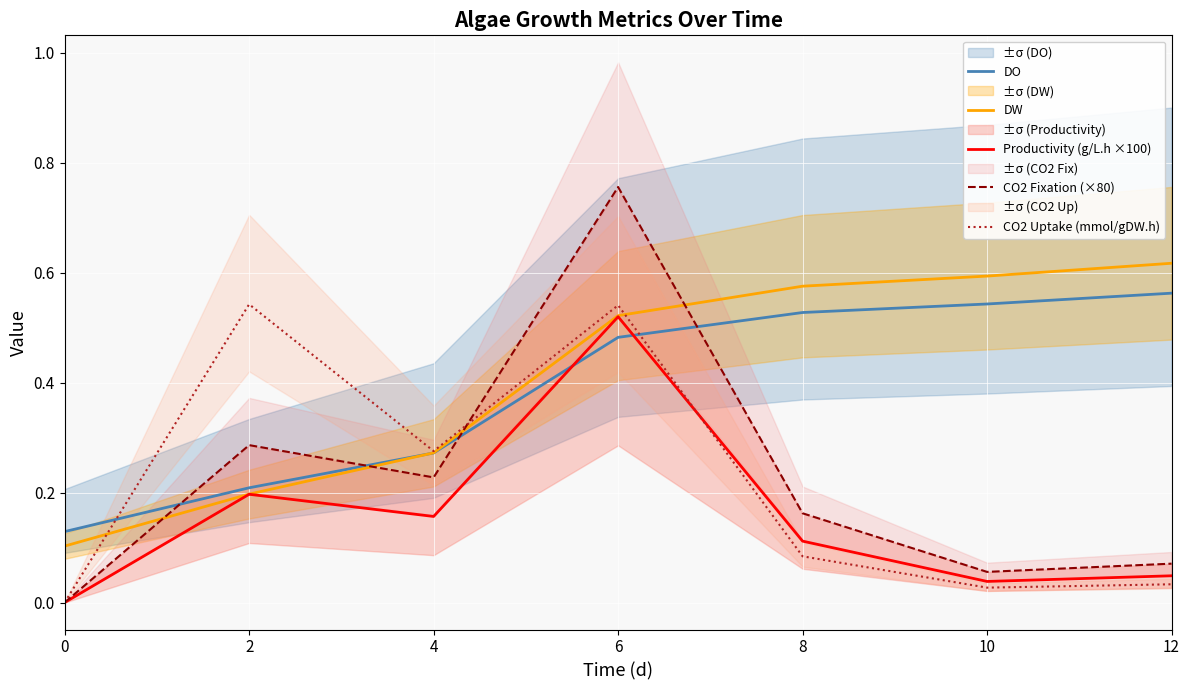

The value of CO2 Fixation (×80) at 6 is 0.8. True or false?

True